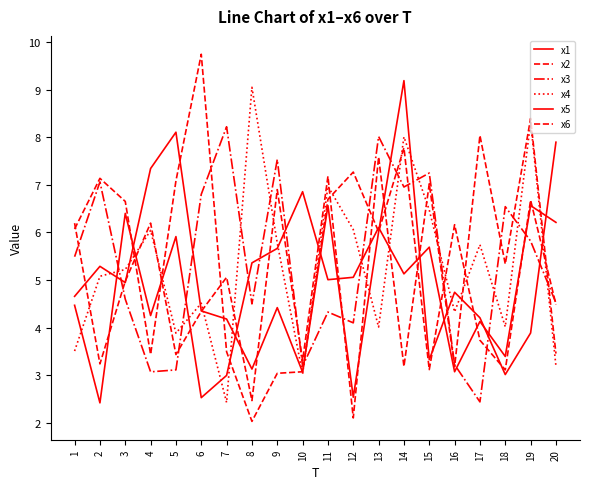

The x4 series shows 3.6 at 15. True or false?

False